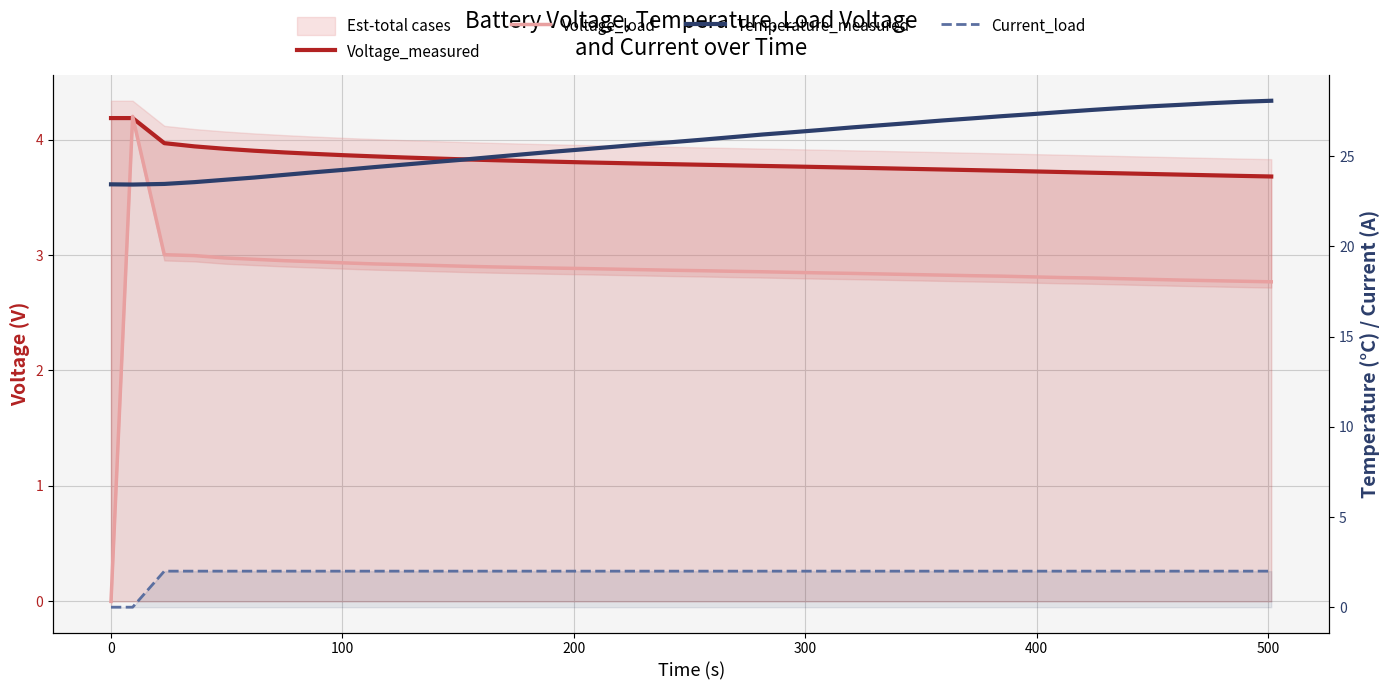

Is the value of Voltage_load at 26 greater than the value of Temperature_measured at 400?

No